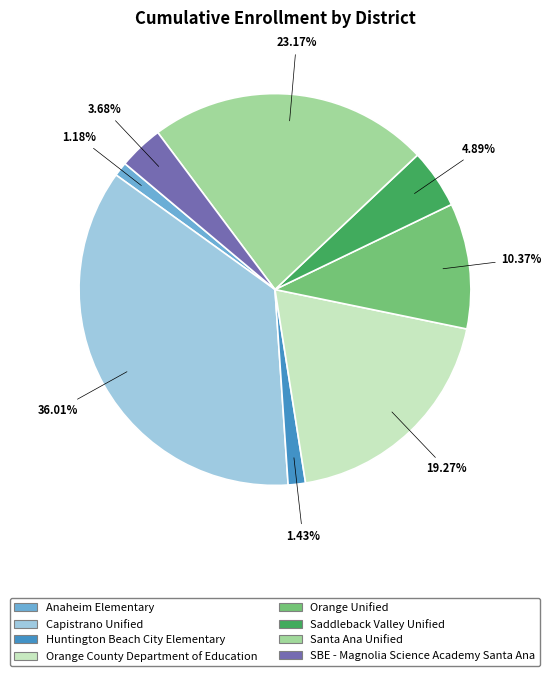

To the nearest percent, what is the difference between the largest and smallest slice percentages?

35%